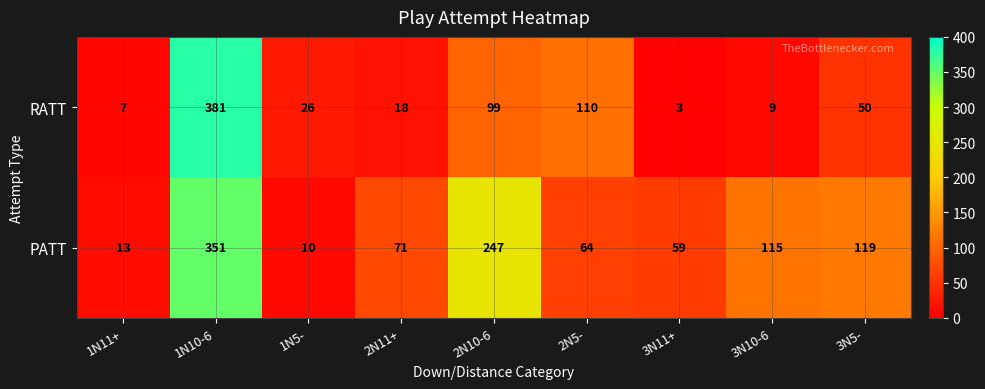

The PATT series shows 431 at 2N10-6. True or false?

False